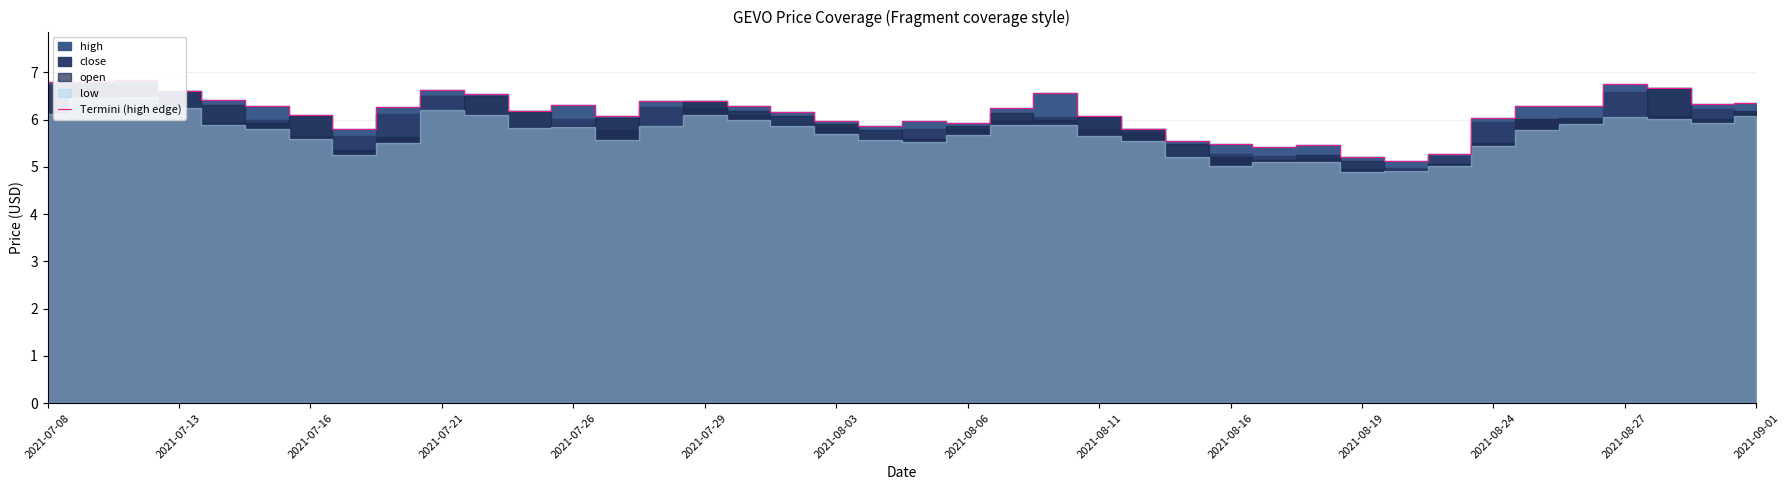

Does the chart display data point markers on the line(s)?

No